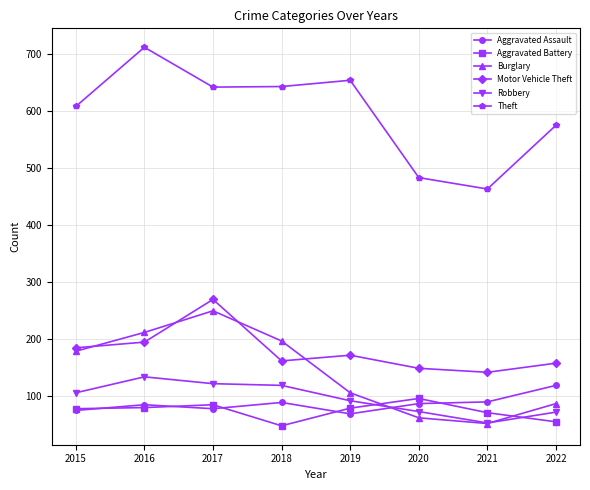

Which category has the highest value across all series?

2016